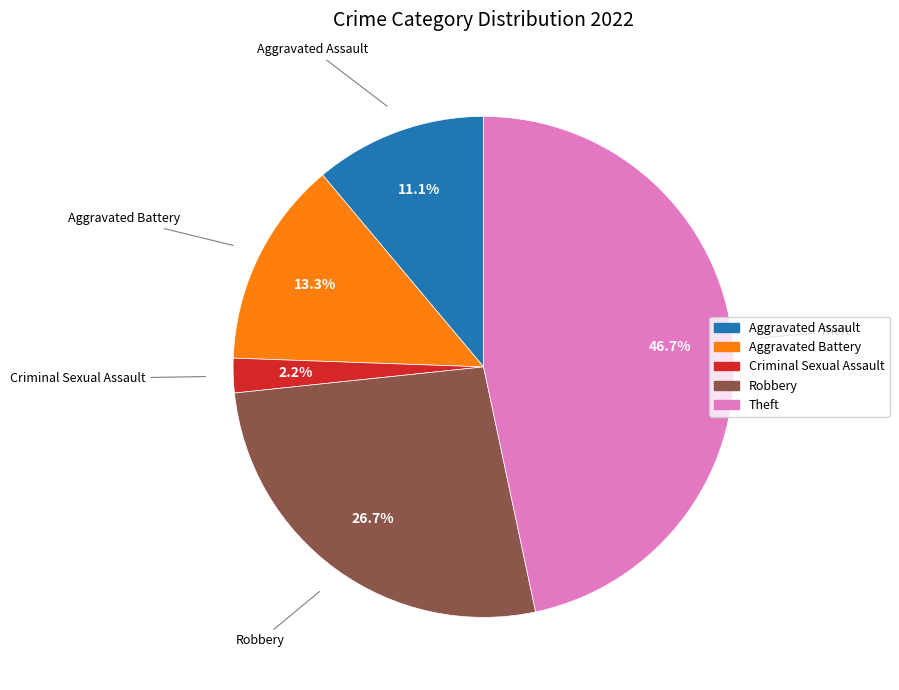

Does any single category account for the majority?

No